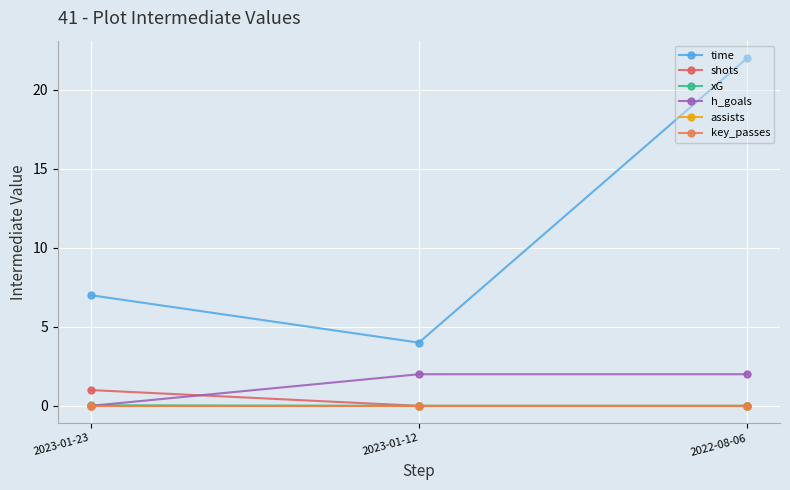

Does the chart have visible grid lines?

Yes